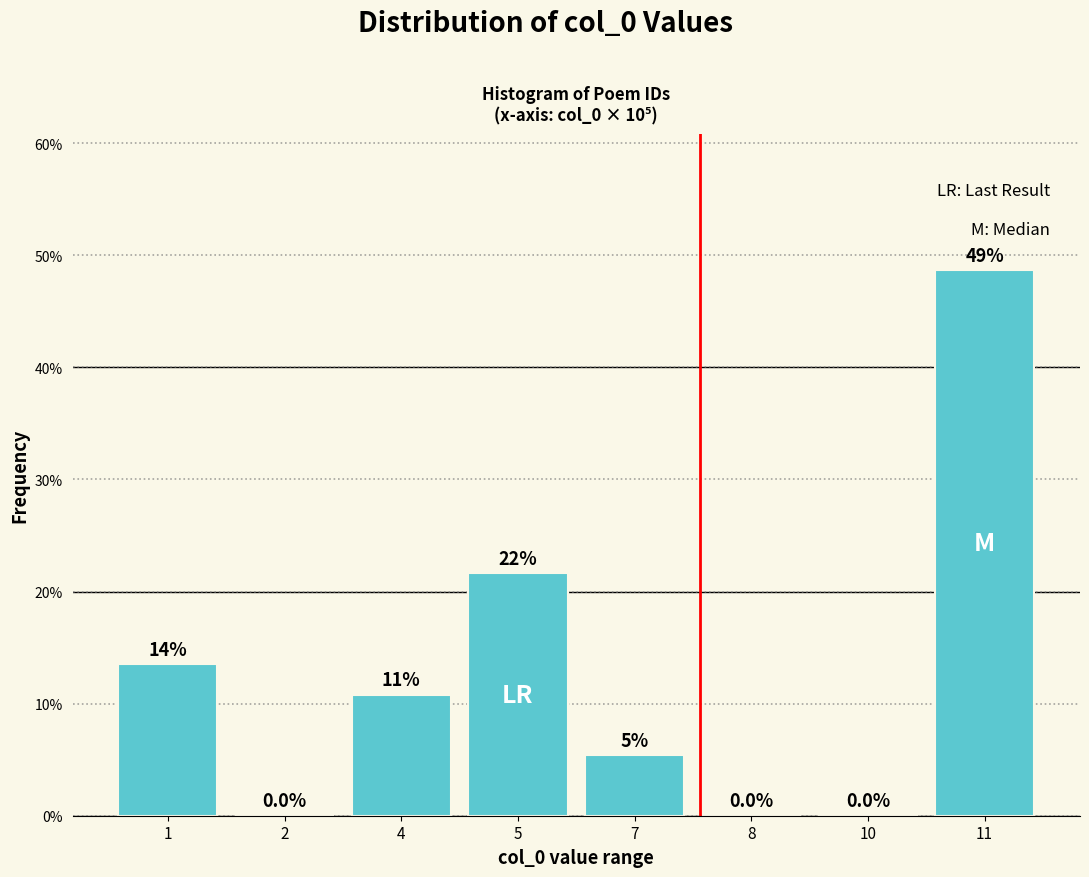

Are the bars horizontal?

No